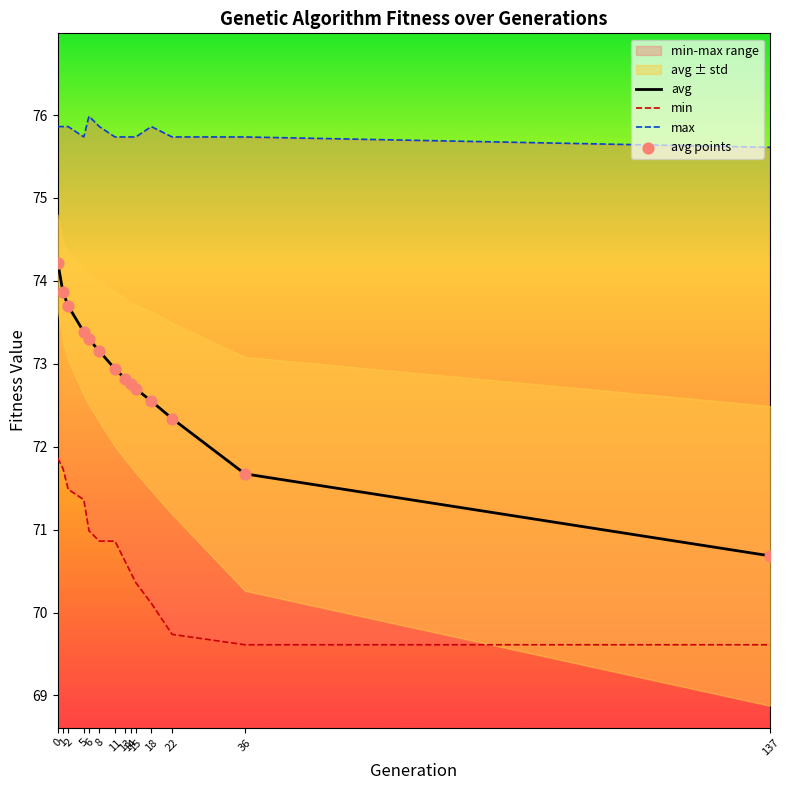

Which series reaches the minimum Y coordinate?

min